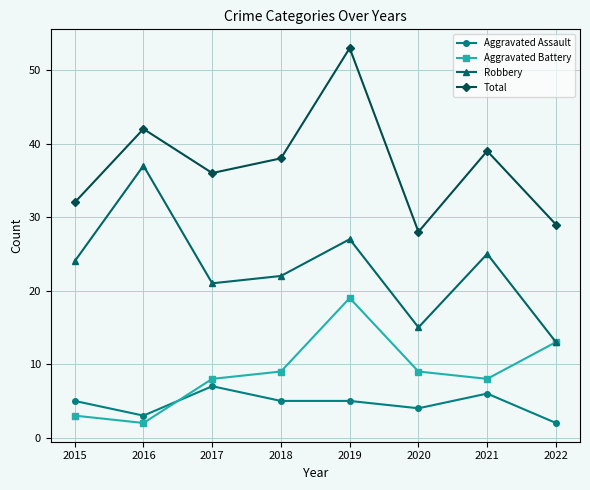

What is the difference between the maximum and minimum values in the Aggravated Battery series?

17